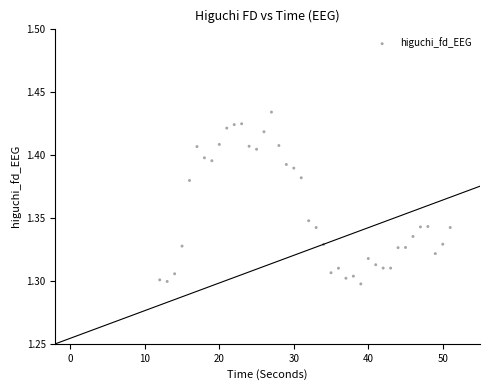

What is the range of X values (max minus min)?

39.0